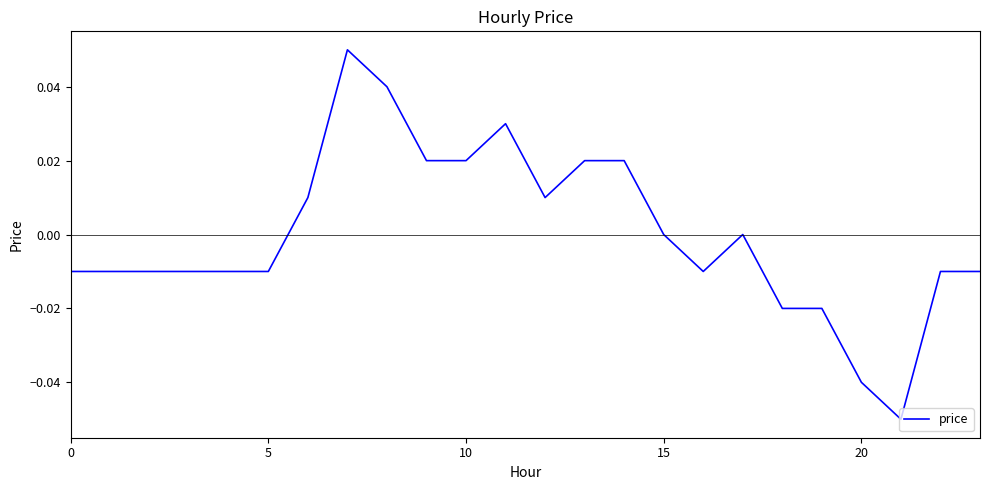

How many lines are shown in the chart?

1